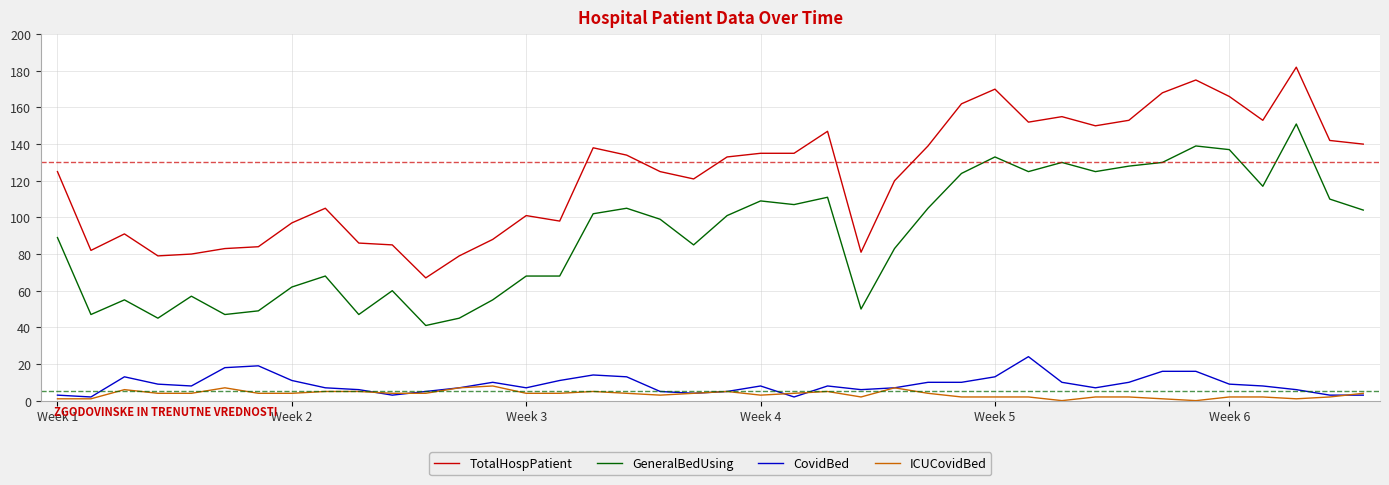

Which series has the largest range (max minus min)?

TotalHospPatient